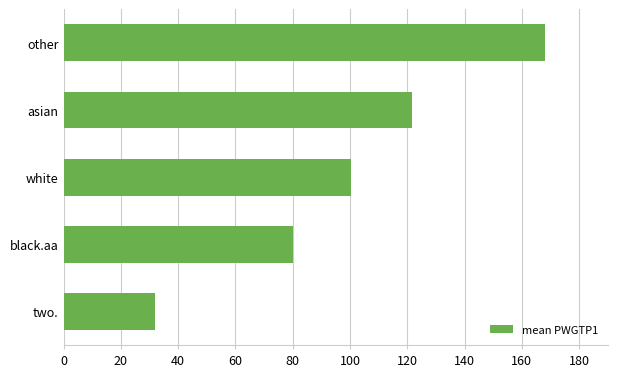

List the labels in order of value, largest first.

other, asian, white, black.aa, two.